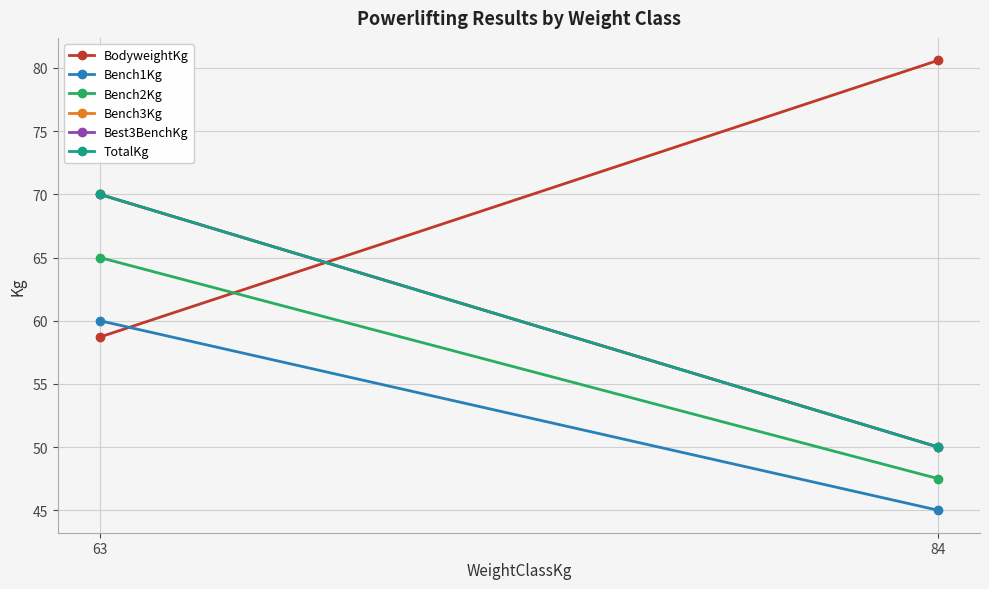

Reading left to right, what are all the values shown in this chart?

BodyweightKg: 63=58.7	84=80.6
Bench1Kg: 63=60.0	84=45.0
Bench2Kg: 63=65.0	84=47.5
Bench3Kg: 63=70.0	84=50.0
Best3BenchKg: 63=70.0	84=50.0
TotalKg: 63=70.0	84=50.0